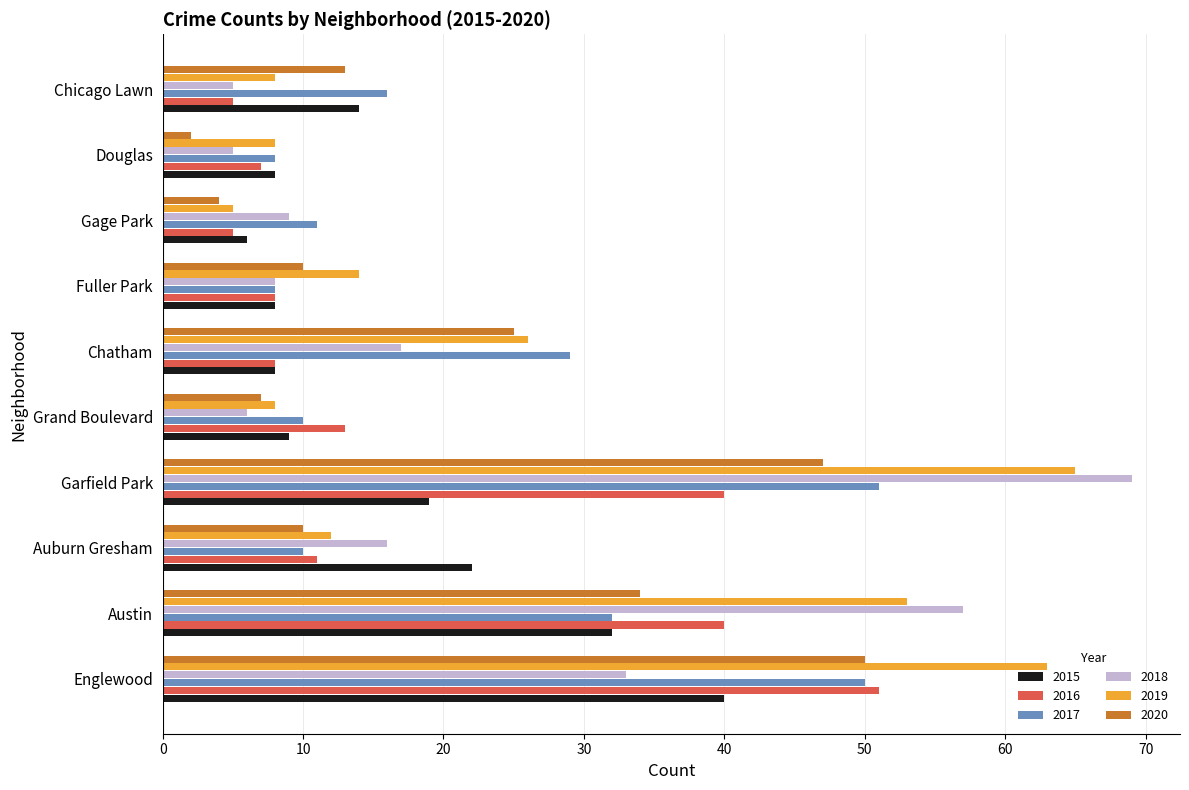

What is the sum of all 2018 values?

225